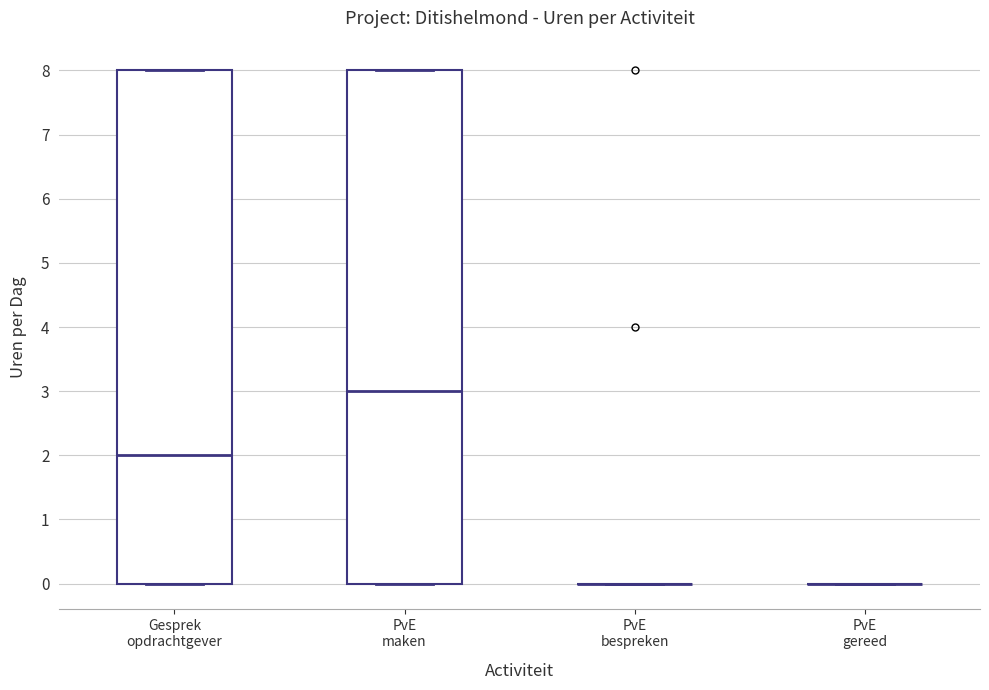

Reading left to right, read every box against the y-axis: the position of its median line, the range the box covers, and the ends of its whiskers. The values are not printed on the chart, so give them approximately, as read against the axis.

Gesprek opdrachtgever: median 2, box 0 to 8, whiskers 0 to 8
PvE maken: median 3, box 0 to 8, whiskers 0 to 8
PvE bespreken: box collapsed to a line at 0, whiskers 0 to 0
PvE gereed: box collapsed to a line at 0, whiskers 0 to 0